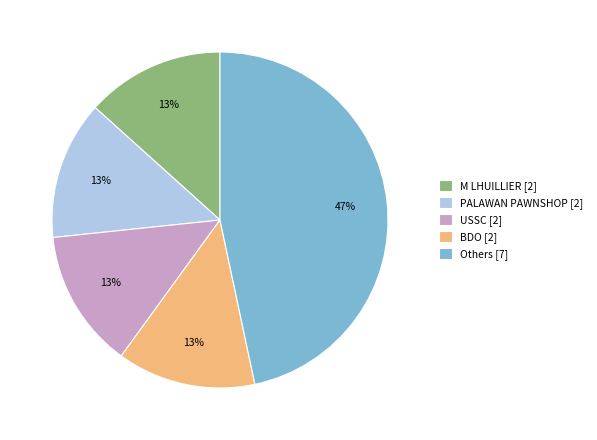

What percentage is the PALAWAN PAWNSHOP [2] slice, to the nearest percent?

13%